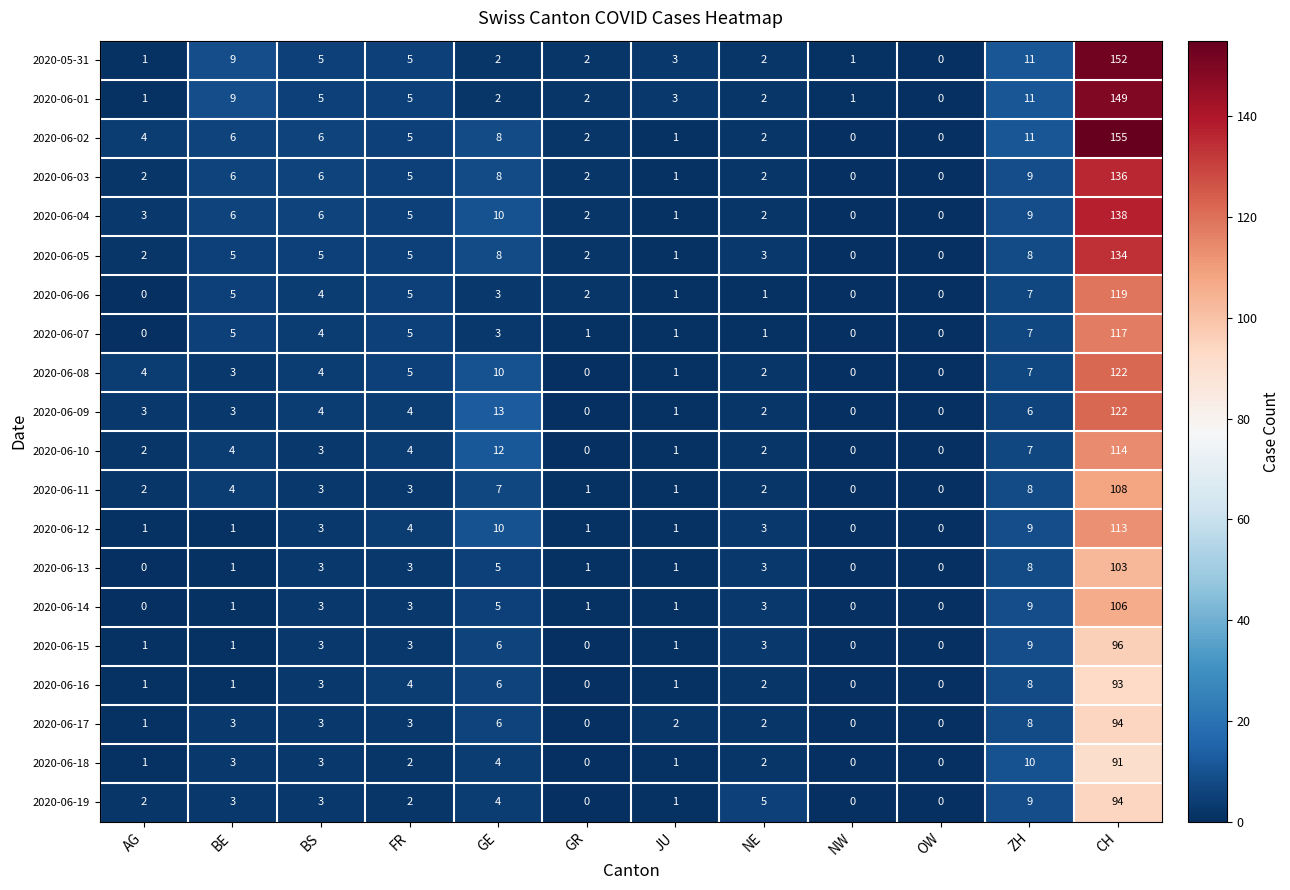

What is the total value across all series at CH?

2356